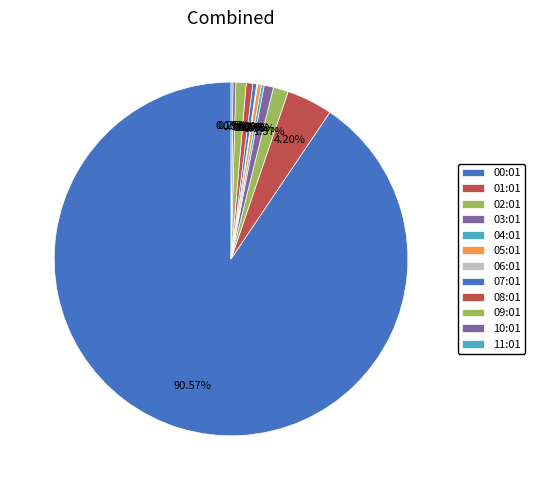

How many segments does this pie chart have?

12